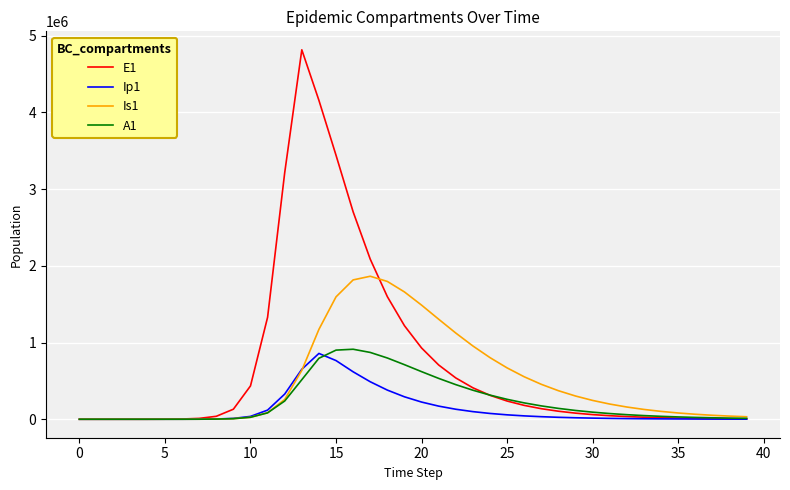

What is the maximum value shown in the chart?

4815295.7